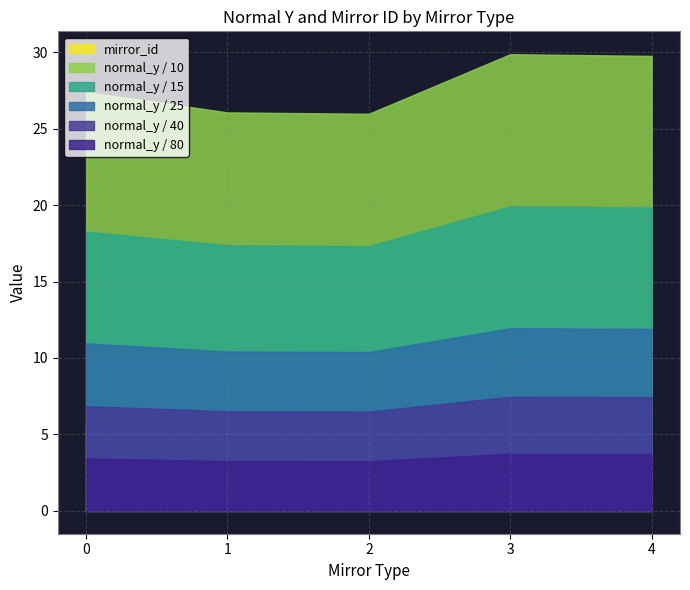

True or false: normal_y has more than 0 points higher than both neighbors.

True